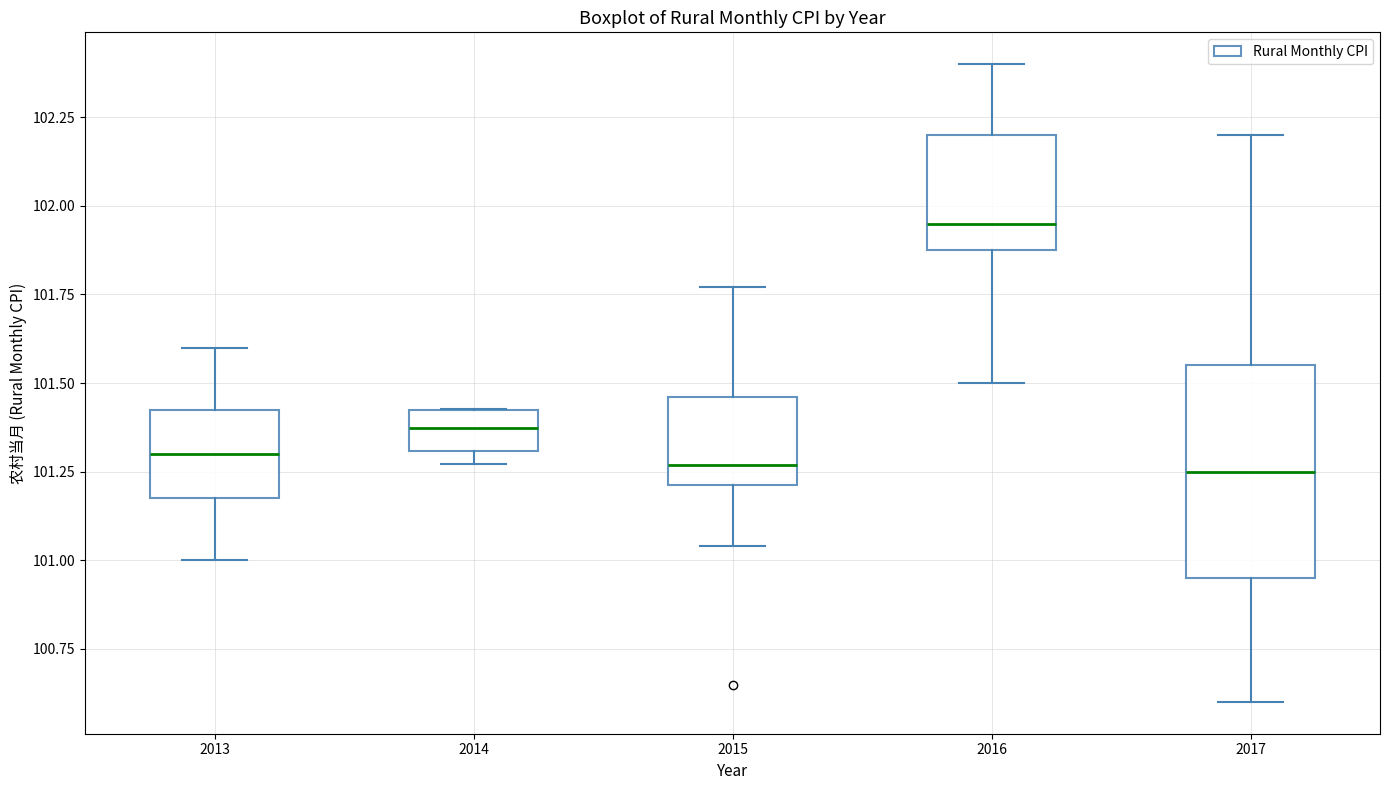

Reading left to right, transcribe this box plot: for each box, give where its median line is, the range the box spans, and where its two whiskers end, as read against the y-axis. The values are not printed on the chart, so give them approximately, as read against the axis.

2013: median 101.30, box 101.20 to 101.45, whiskers 101.00 to 101.60
2014: median 101.35, box 101.30 to 101.40, whiskers 101.25 to 101.45
2015: median 101.25, box 101.20 to 101.45, whiskers 101.05 to 101.75
2016: median 101.95, box 101.90 to 102.20, whiskers 101.50 to 102.40
2017: median 101.25, box 100.95 to 101.55, whiskers 100.60 to 102.20